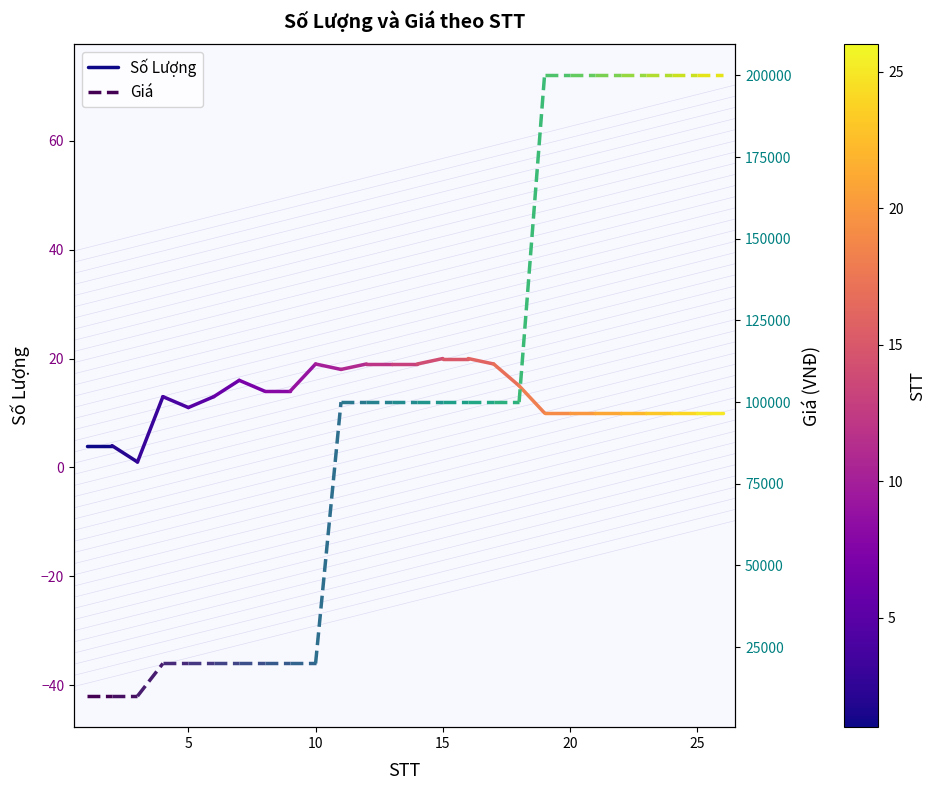

Is this an area chart (filled region under the line)?

No